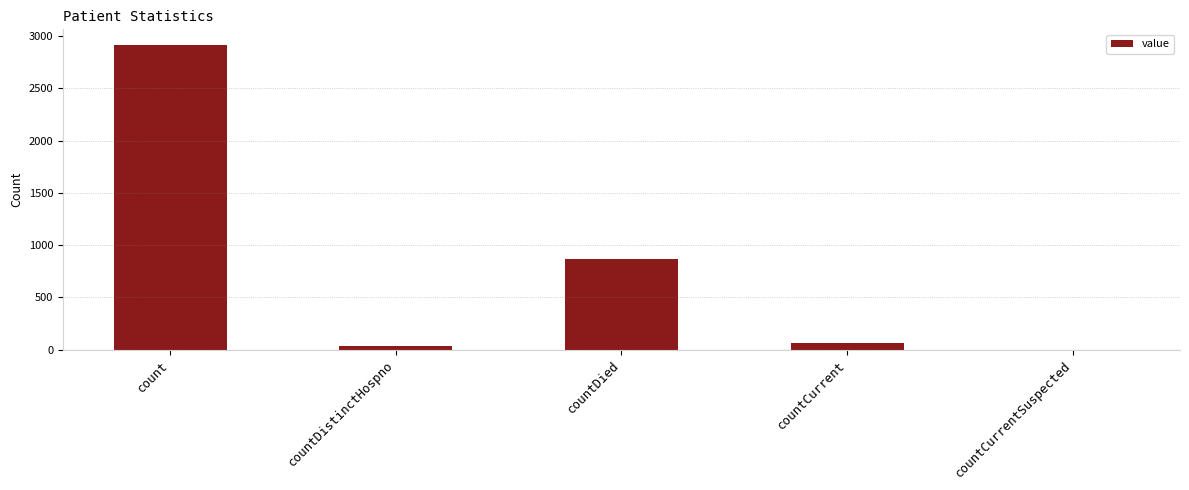

What is the greatest value displayed?

2918